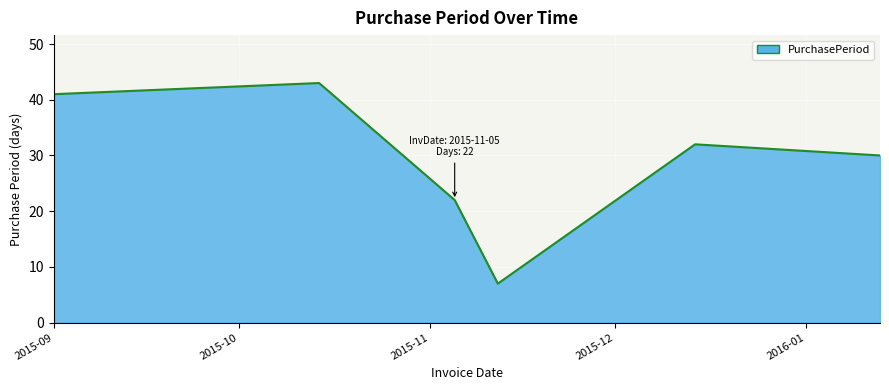

What is the difference between the second highest and second lowest values?

19